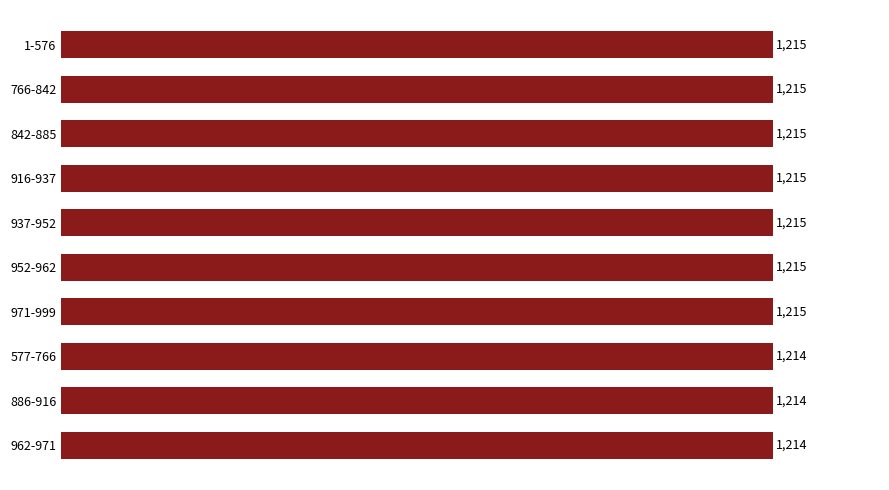

What is the smallest value displayed?

1214